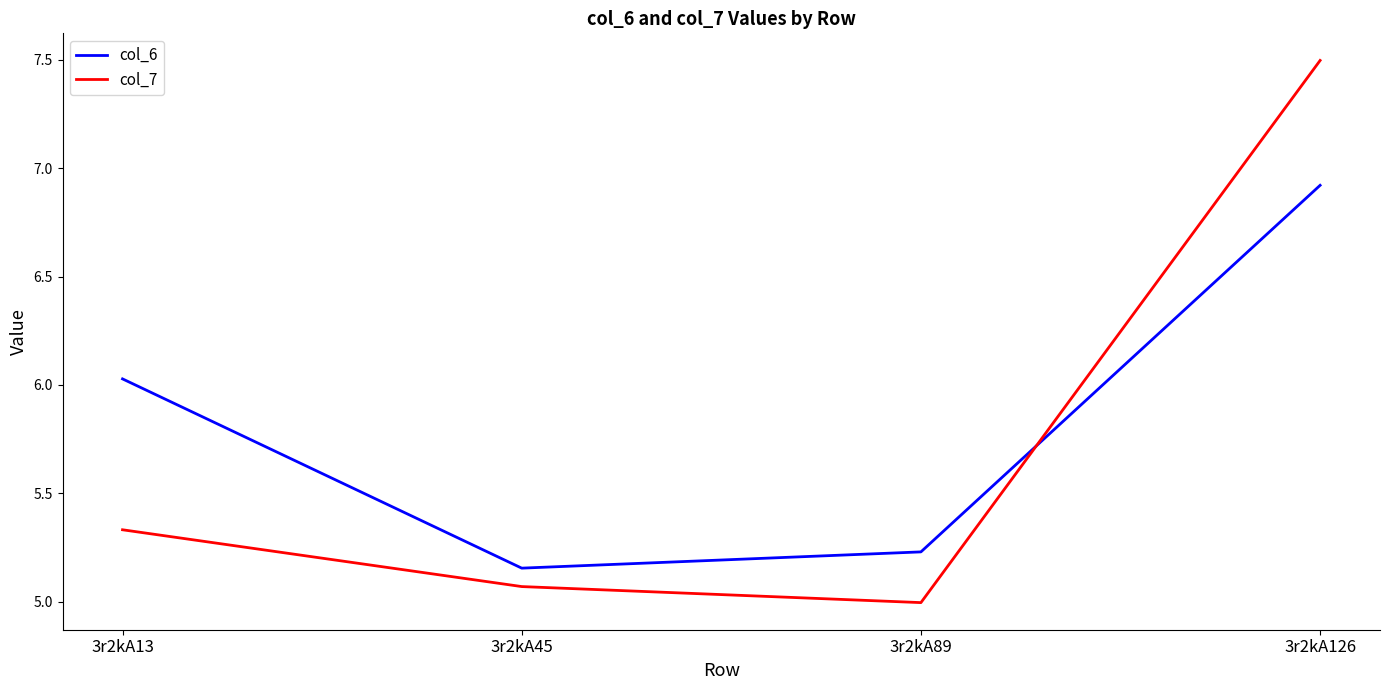

List the labels in order of col_6 value, smallest first.

3r2kA45, 3r2kA89, 3r2kA13, 3r2kA126